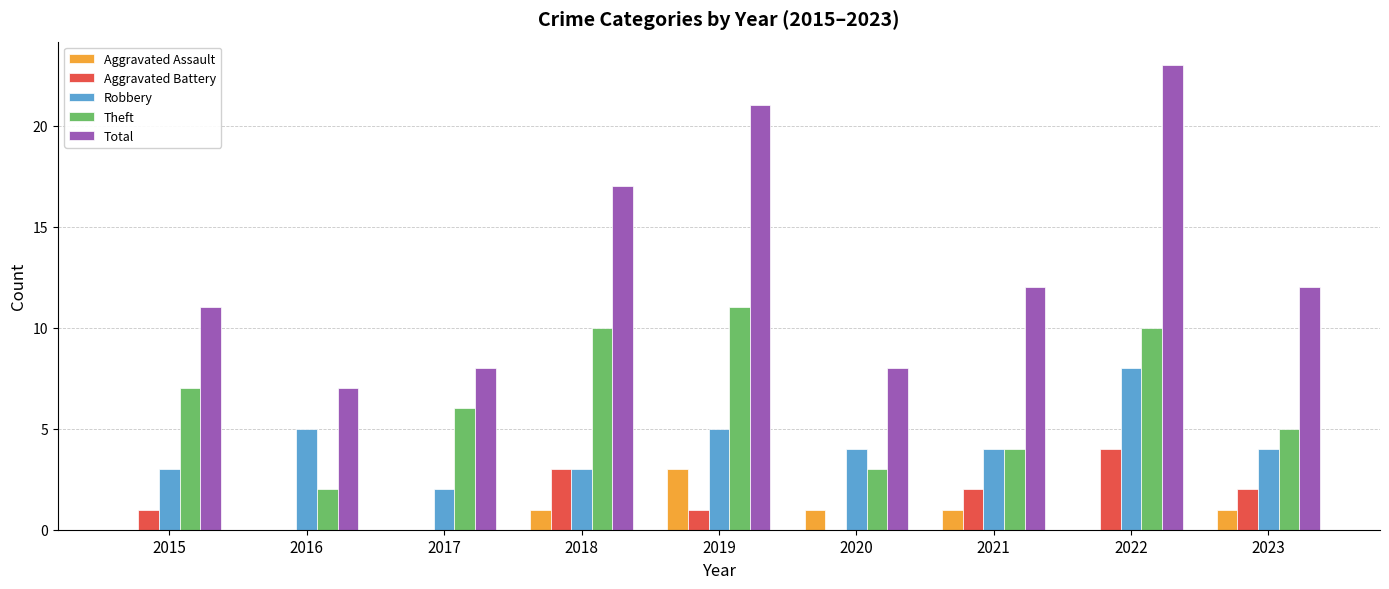

How many Robbery values are between 3 and 5?

7